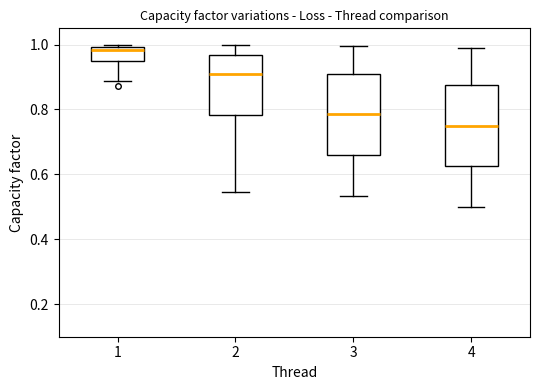

Reading left to right, read every box against the y-axis: the position of its median line, the range the box covers, and the ends of its whiskers. The values are not printed on the chart, so give them approximately, as read against the axis.

1: median 0.98, box 0.96 to 1.00, whiskers 0.88 to 1.00 (just above the box's upper edge)
2: median 0.90, box 0.78 to 0.96, whiskers 0.54 to 1.00
3: median 0.78, box 0.66 to 0.92, whiskers 0.54 to 1.00
4: median 0.76, box 0.62 to 0.88, whiskers 0.50 to 1.00